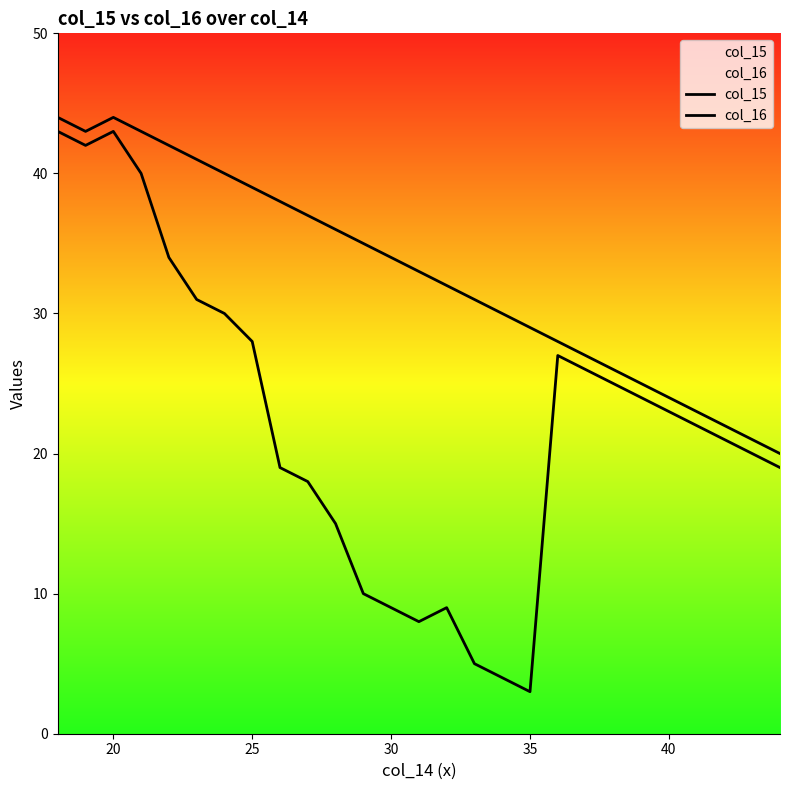

What is the minimum value for col_15?

3